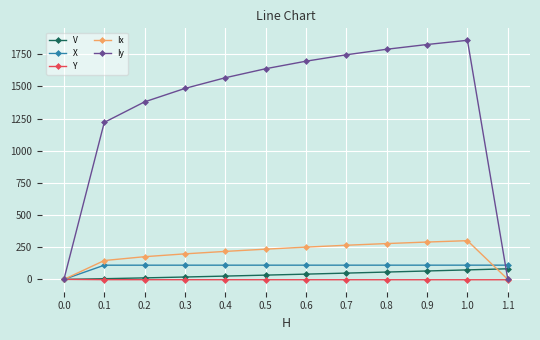

Is the value of Ix at 0.9 greater than the value of Y at 0.0?

Yes